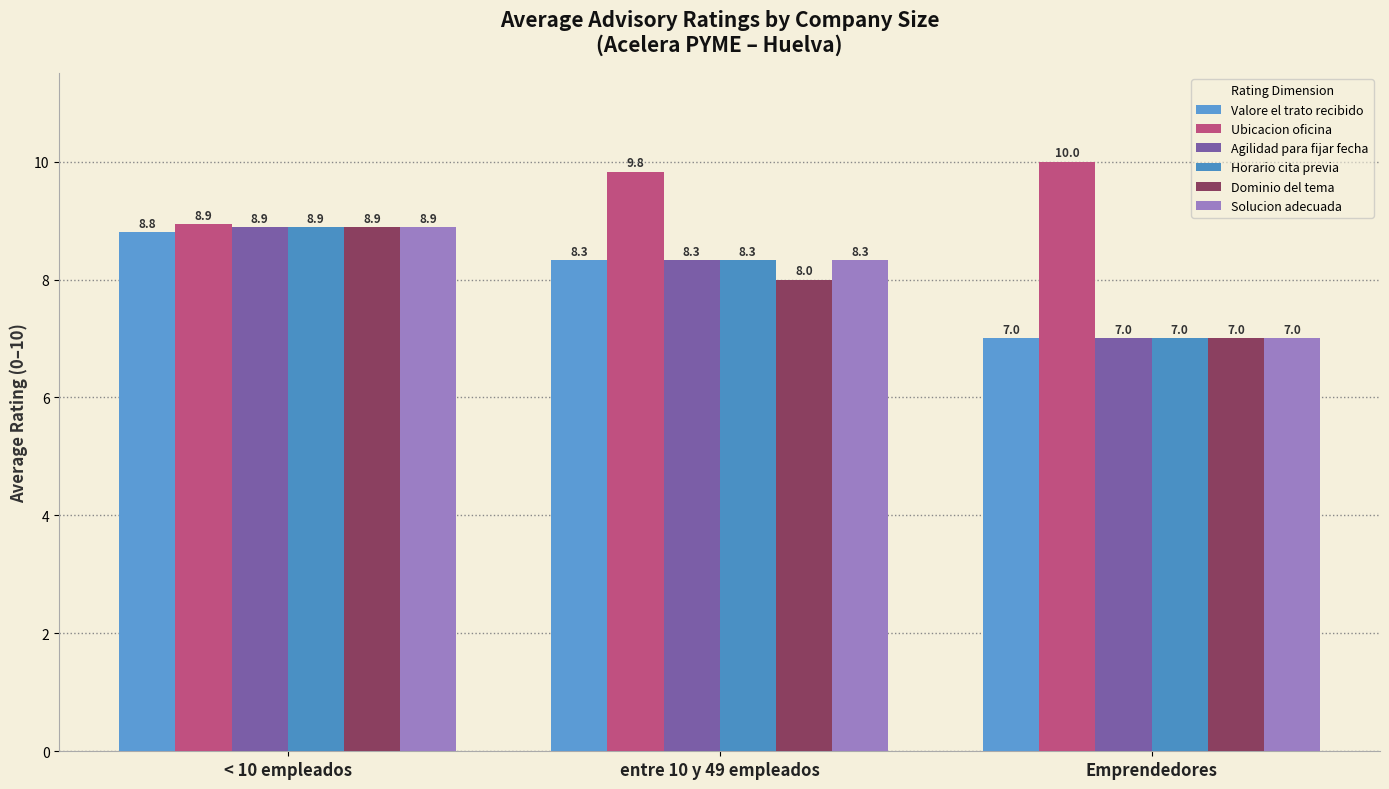

At entre 10 y 49 empleados, list the series in order from largest to smallest.

Ubicacion oficina, Valore el trato recibido, Agilidad para fijar fecha, Horario cita previa, Solucion adecuada, Dominio del tema